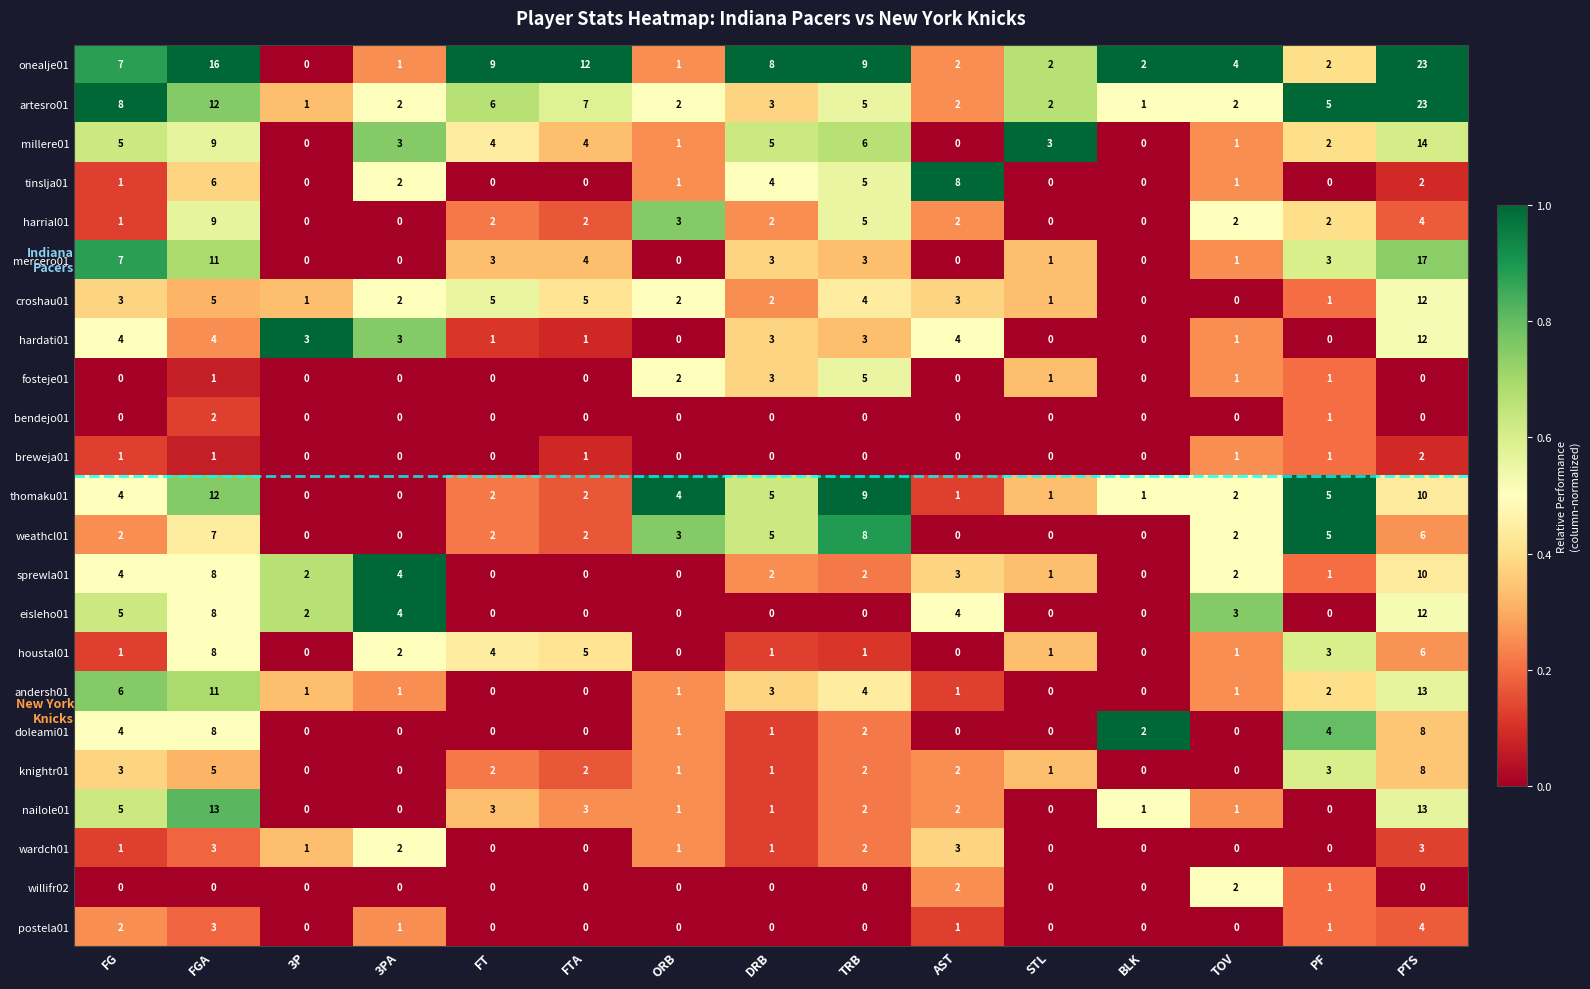

What is the maximum value shown in the chart?

23